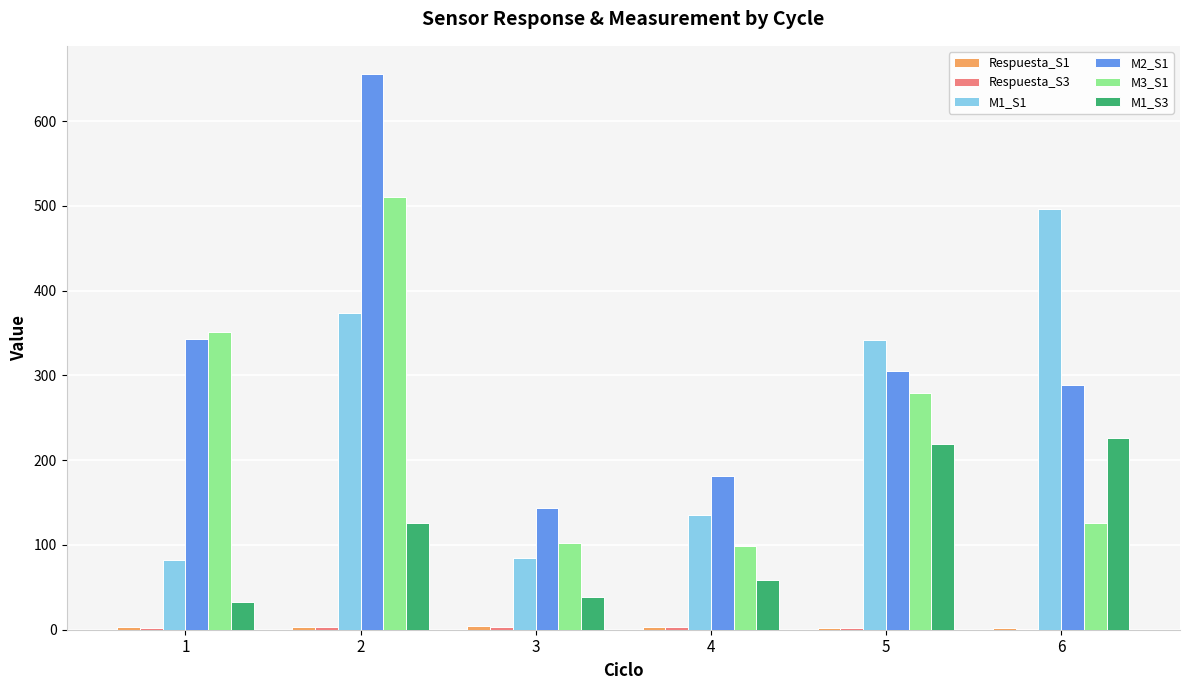

Which series has the largest total across all categories?

M2_S1